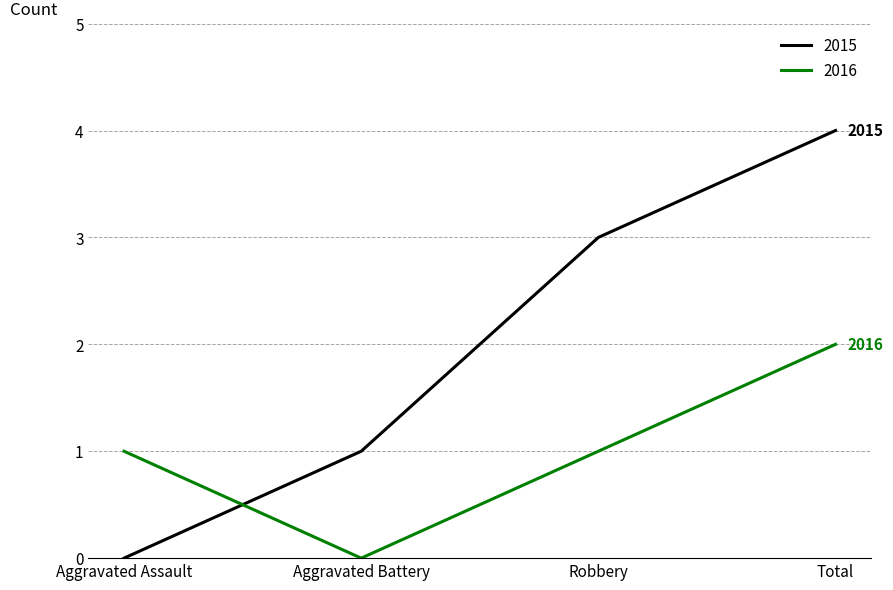

What is the total value across all series at Aggravated Battery?

1